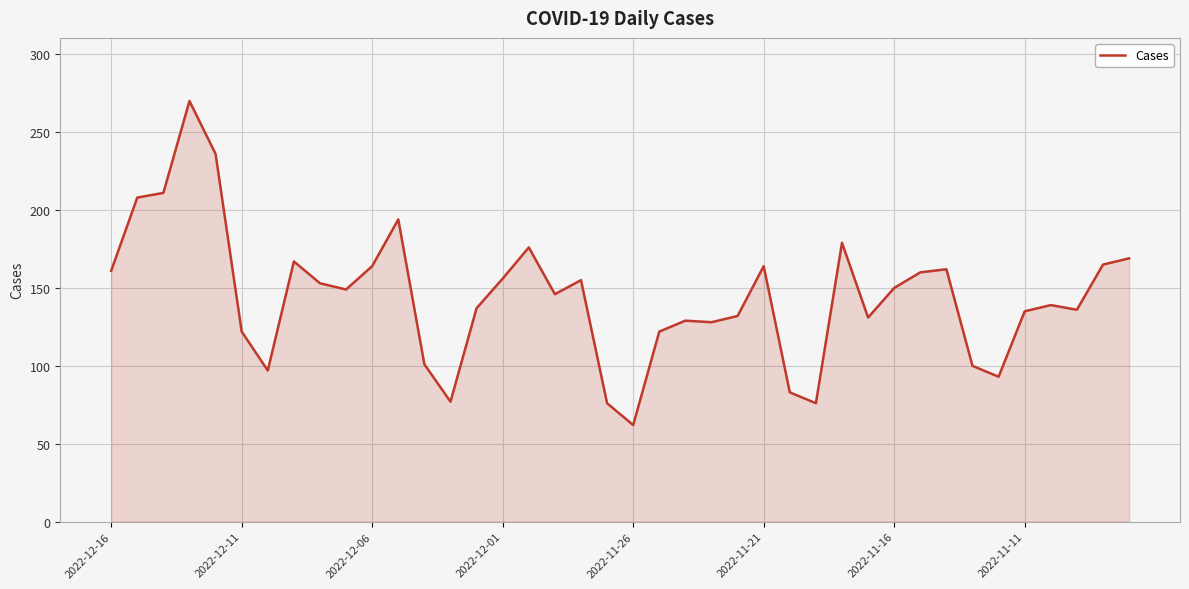

What is the maximum value shown in the chart?

270